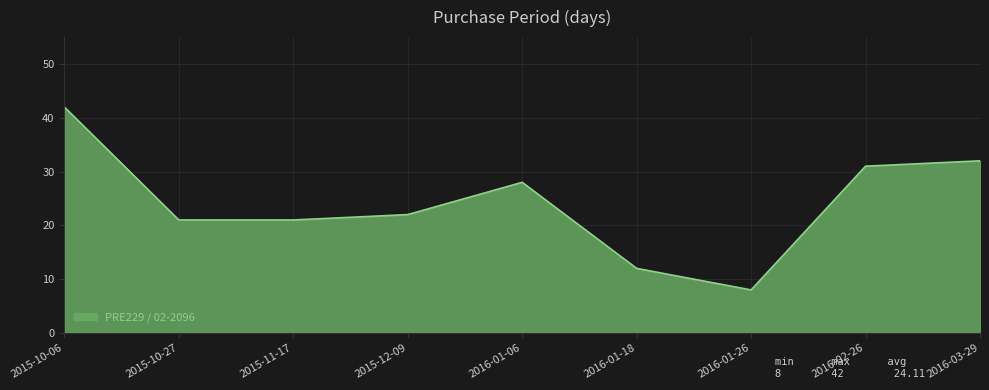

What value does the data have at 2016-03-29?

32